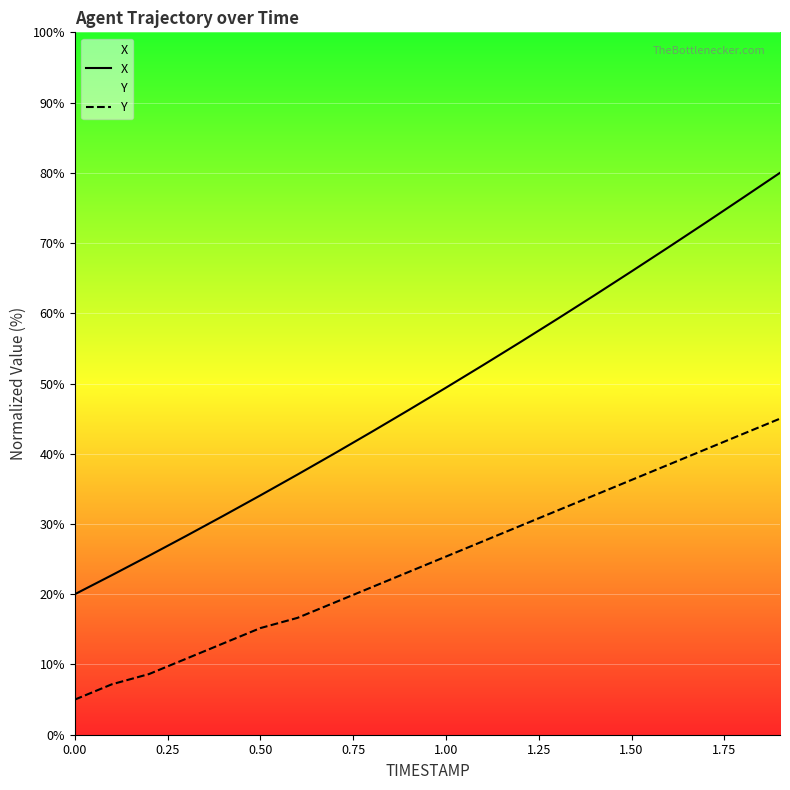

Rank the series by their maximum value, from lowest to highest.

Y, X